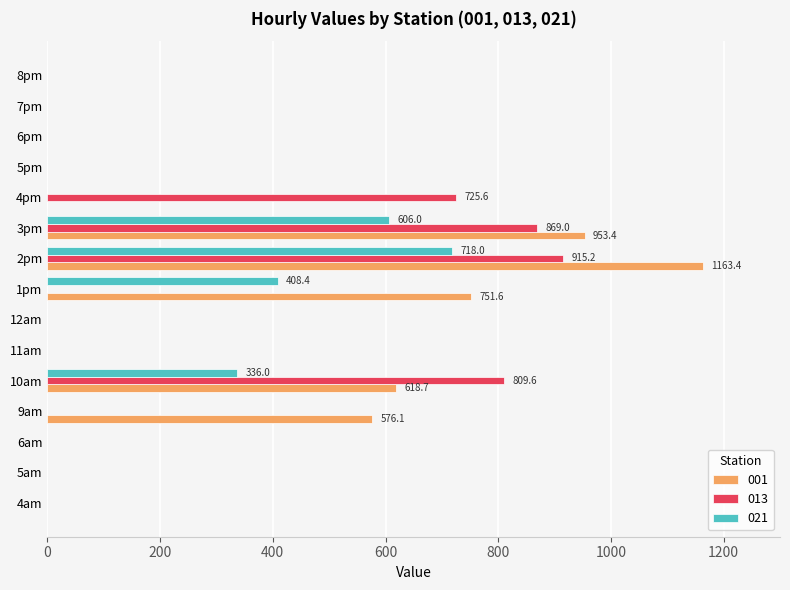

What is the maximum value shown in the chart?

1163.4